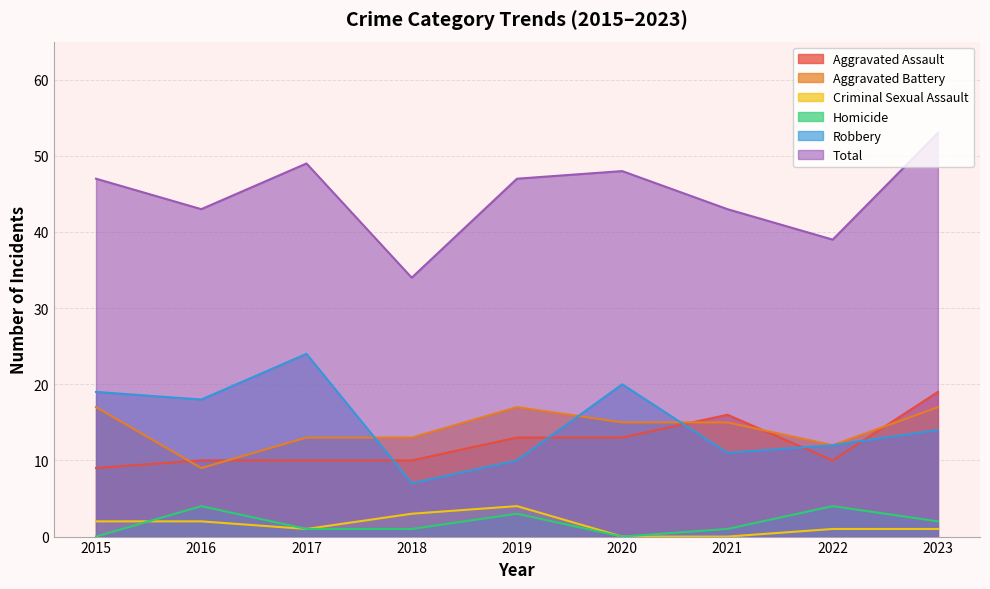

What is the highest value of the Robbery series?

24